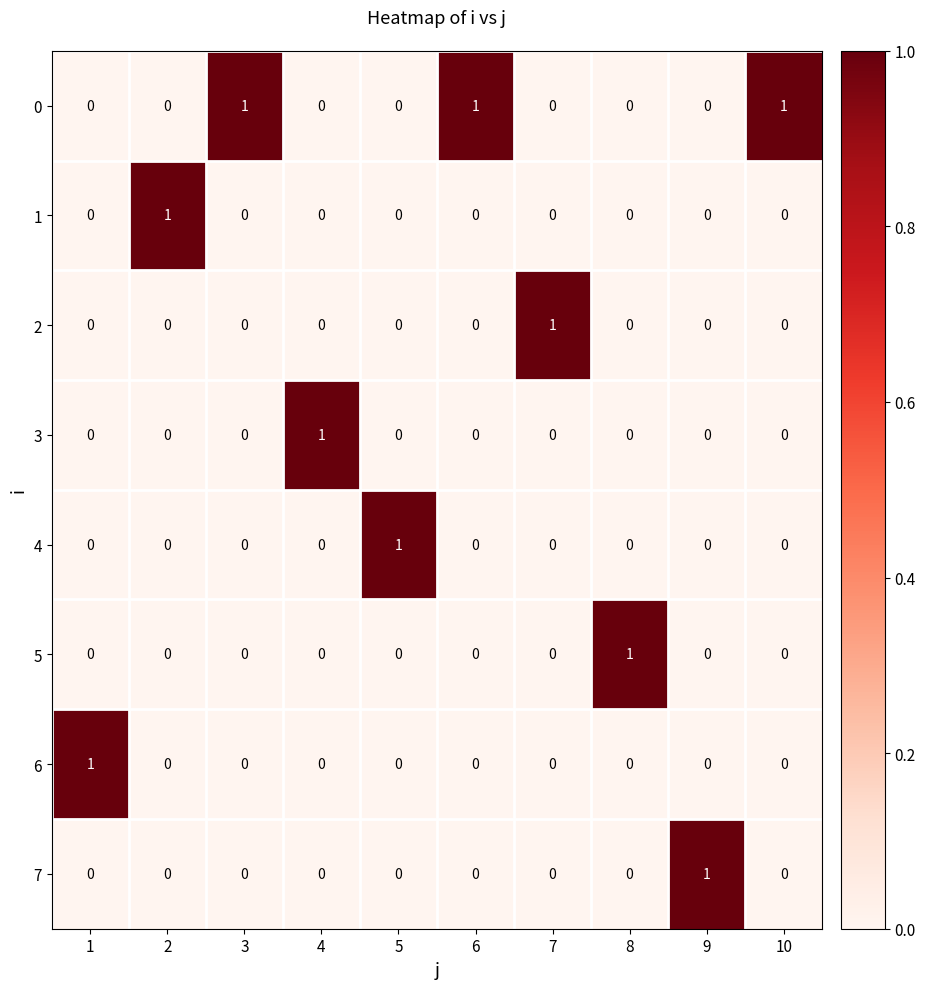

How many 2 values are between 0 and 1?

10